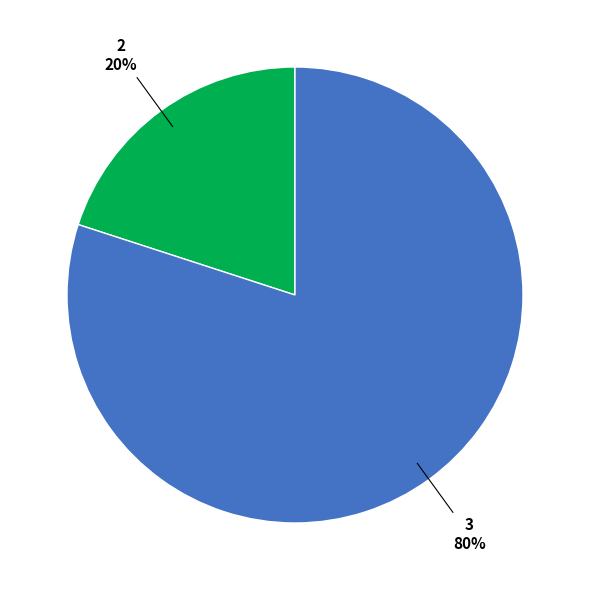

Does any single category account for the majority?

Yes